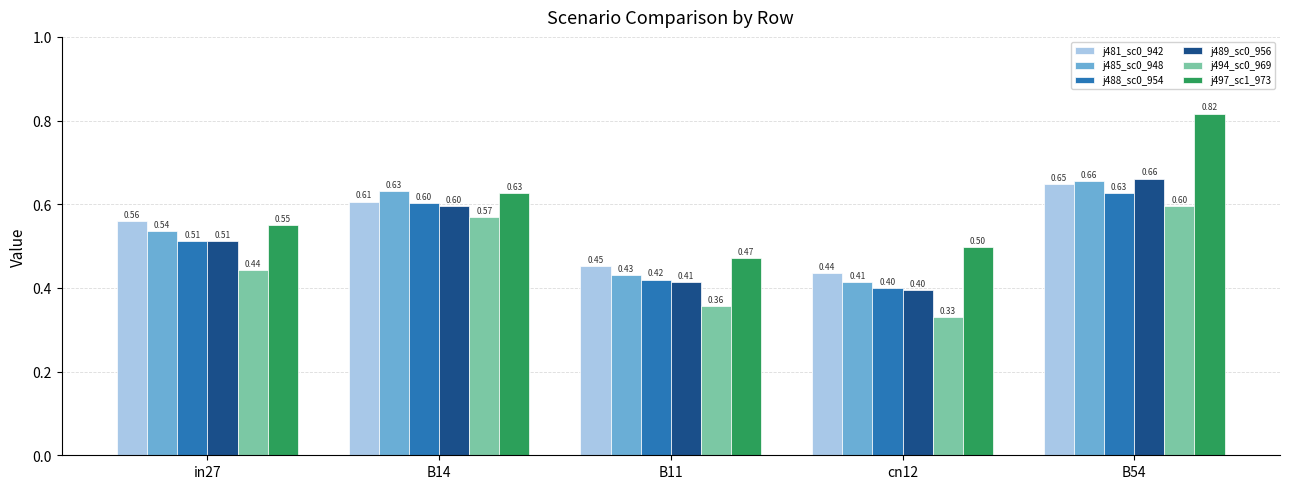

How many bars are there in total?

30